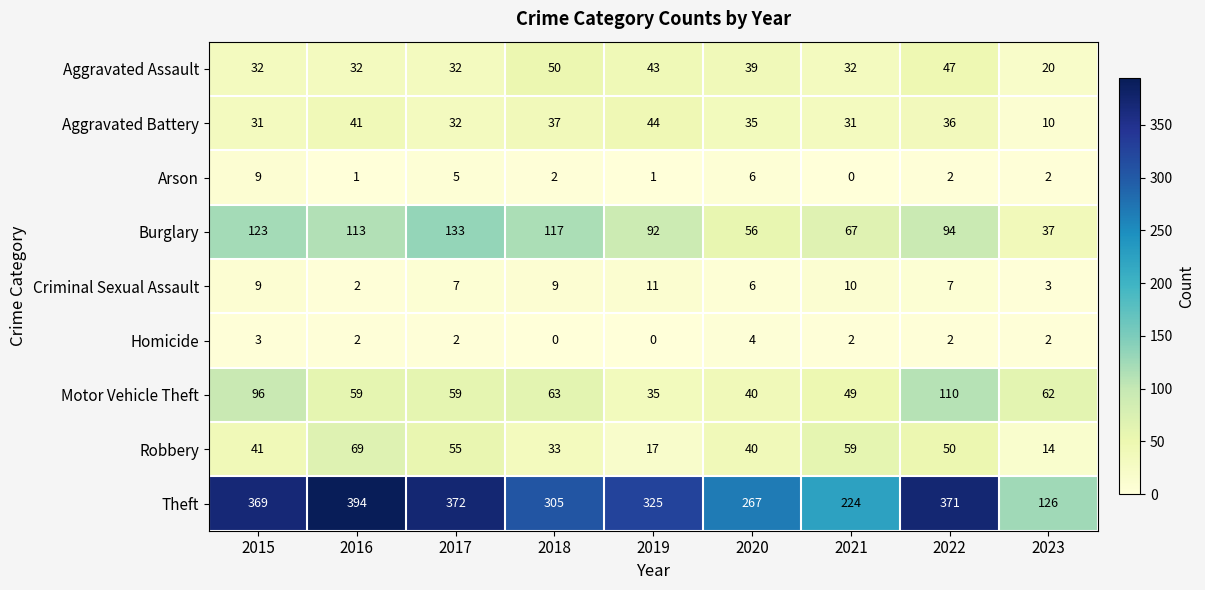

What is the average value of the Burglary series?

92